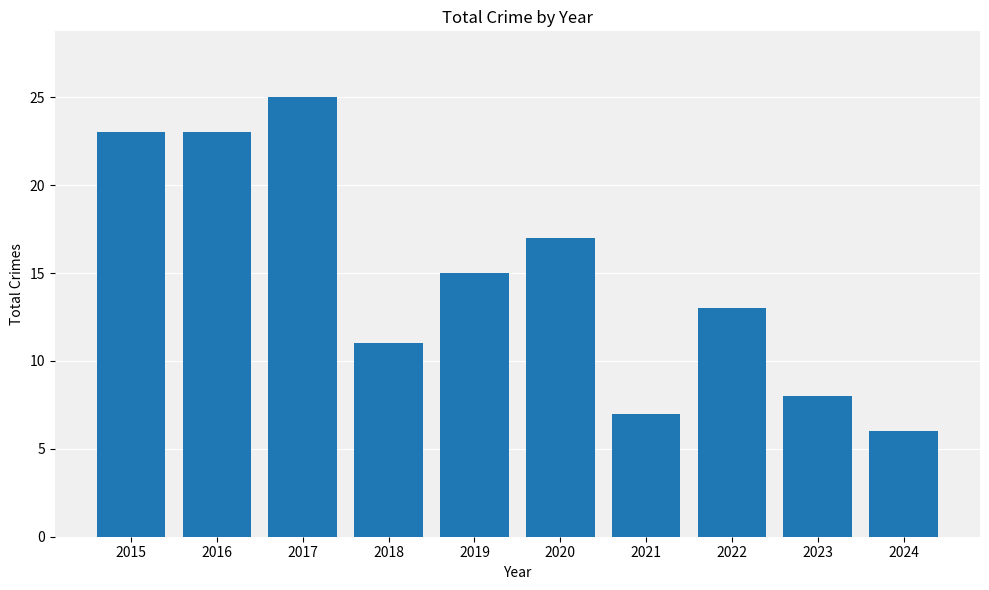

Are the bars horizontal?

No